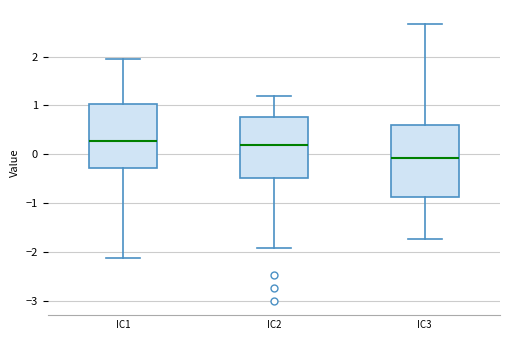

Which box has the lowest median line?

IC3